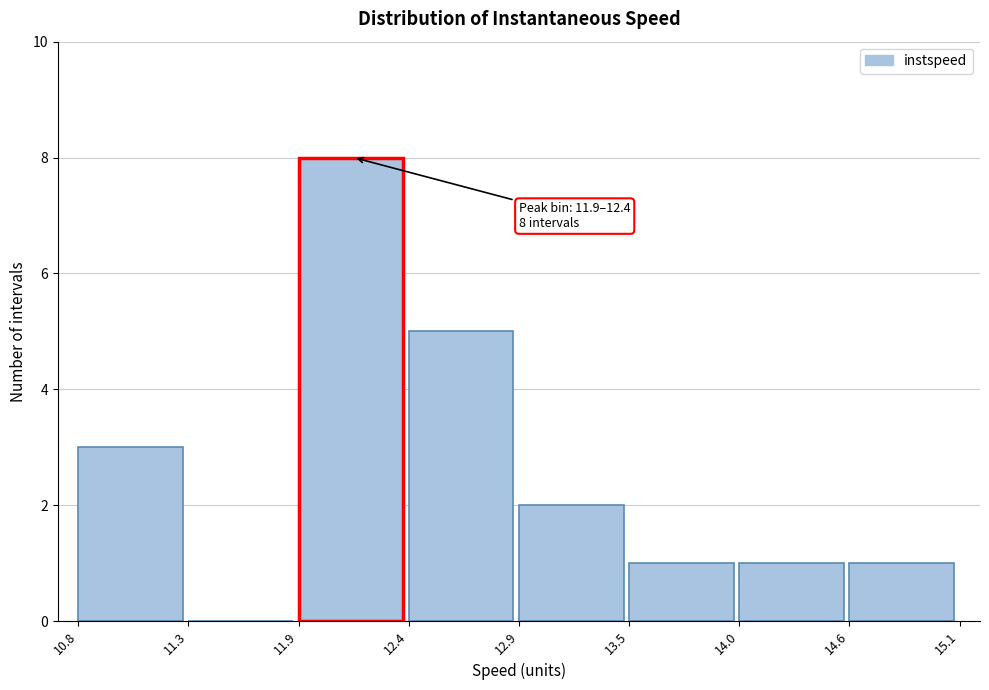

Over which range of the x-axis is the bar tallest?

11.9 to 12.4